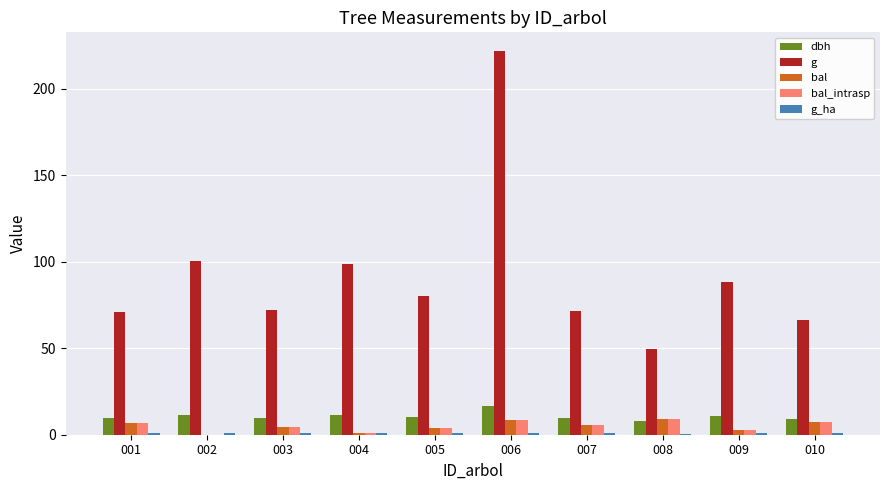

Is the value of g at 008 greater than the value of bal at 002?

Yes